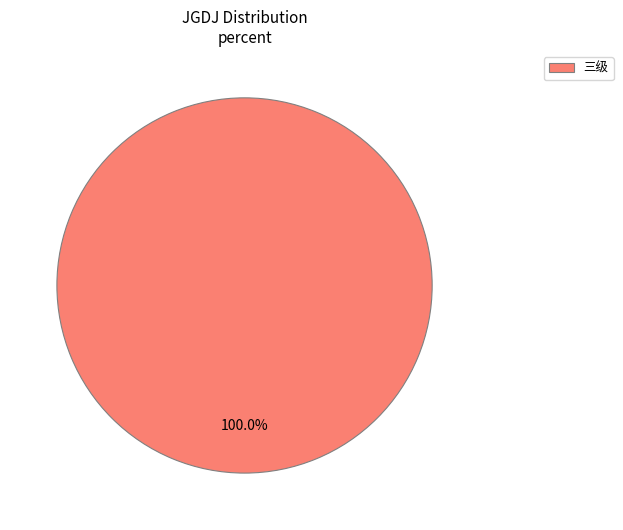

What percentage is the 三级 slice, to the nearest percent?

100%